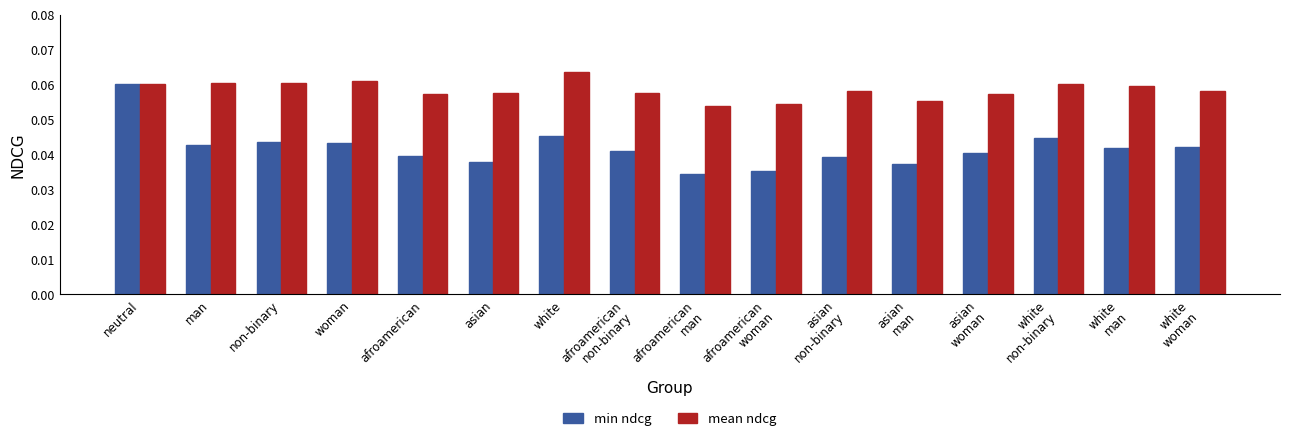

Count the min ndcg values in the range 0 to 1.

16